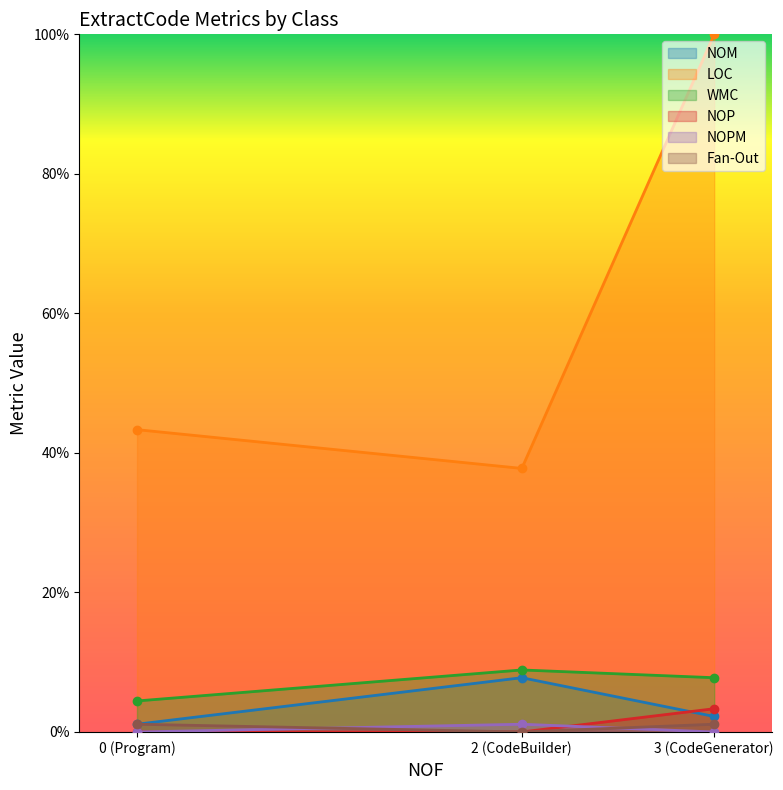

Which series has the largest range (max minus min)?

LOC